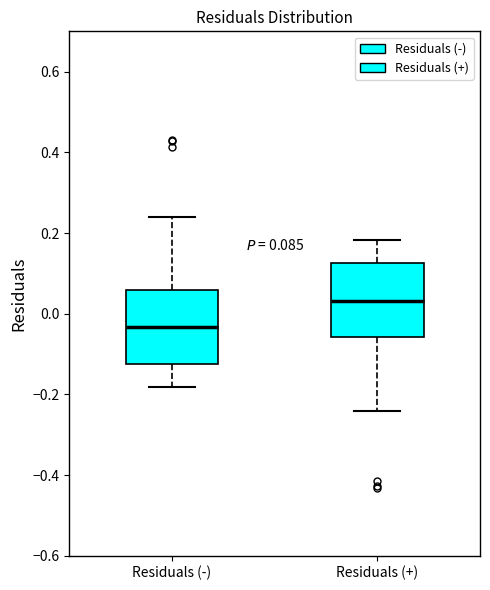

Which box's median line is the lowest?

Residuals (-)